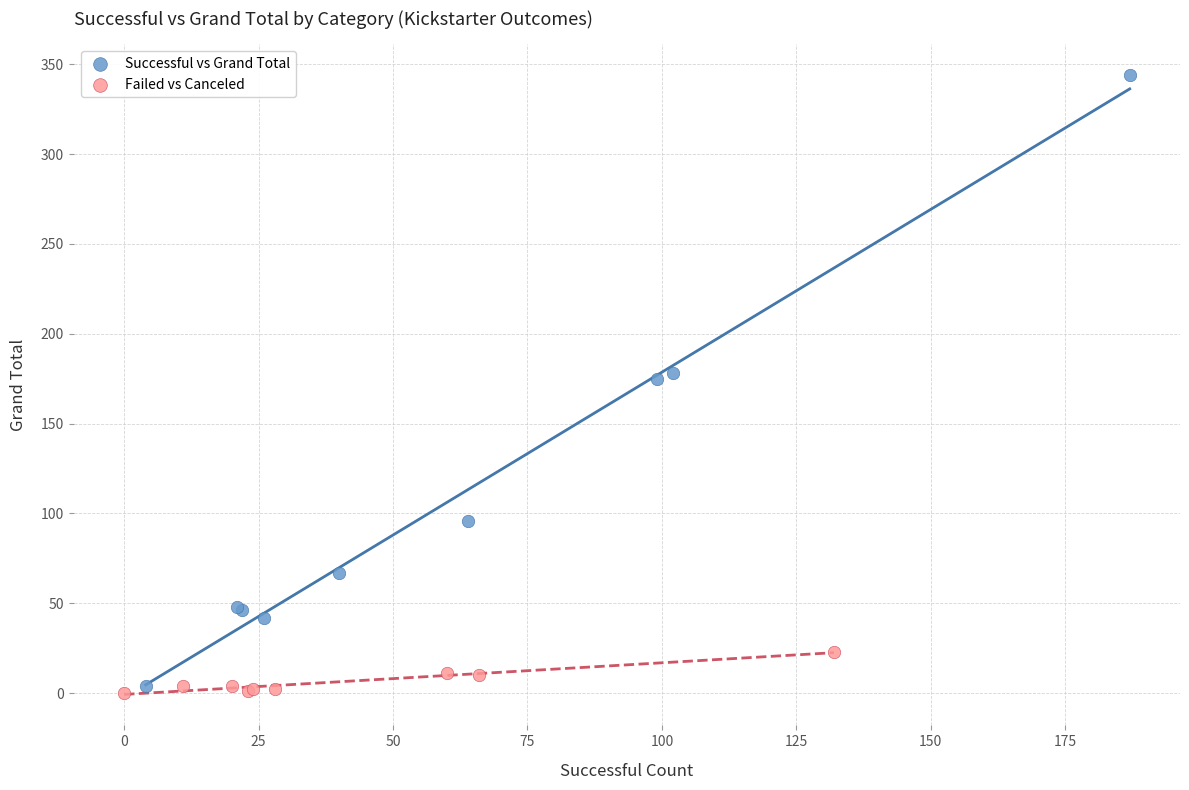

Which series contains the highest Y value?

Successful vs Grand Total